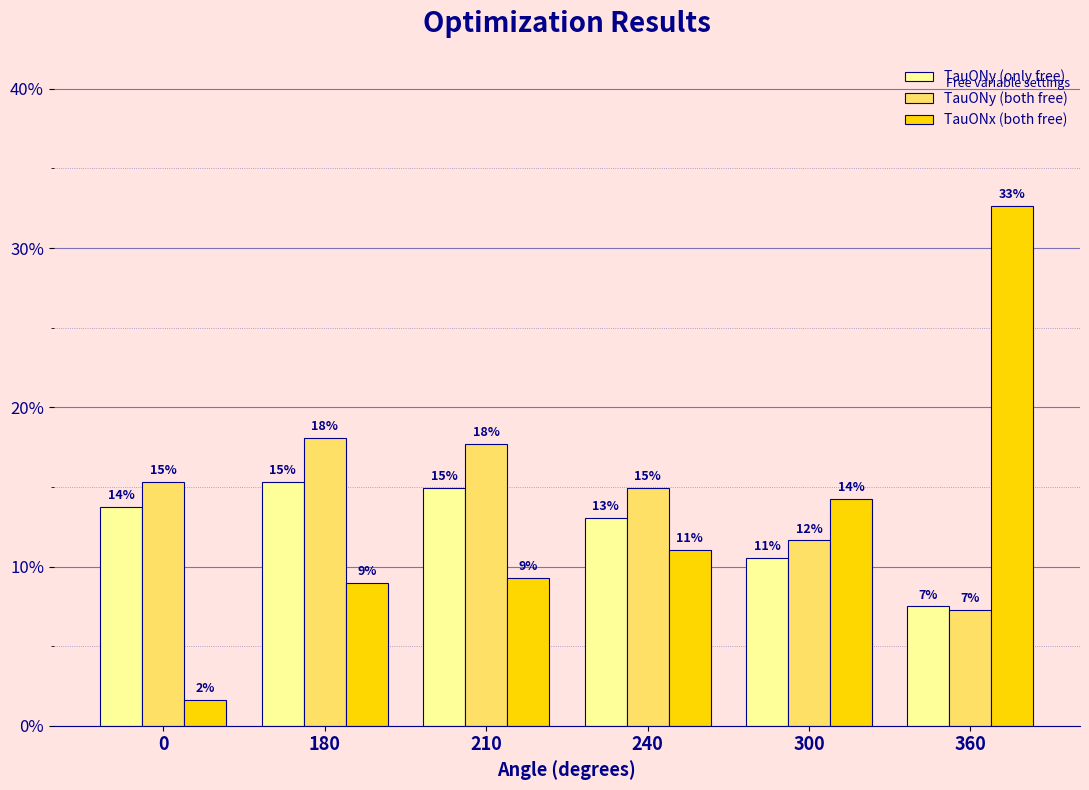

What is the average value of the TauONy (only free) series?

0.1